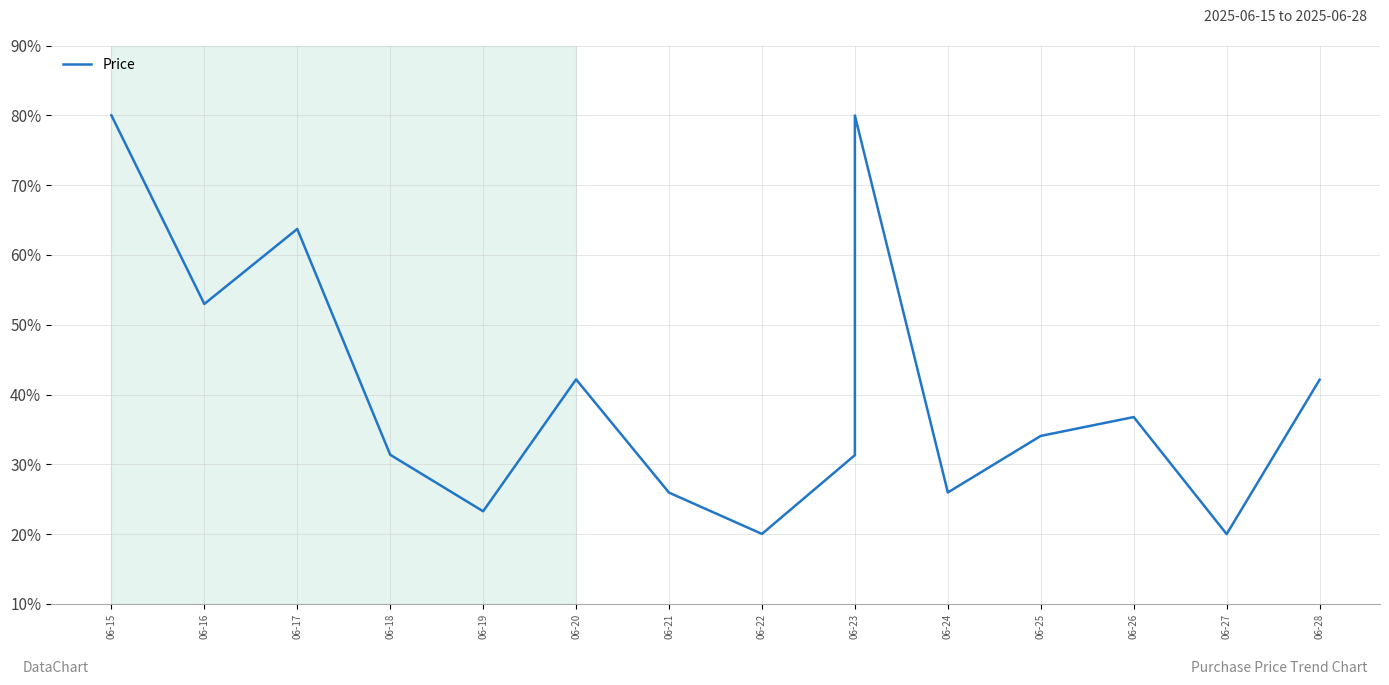

At which category does the data reach its first local valley?

06-16